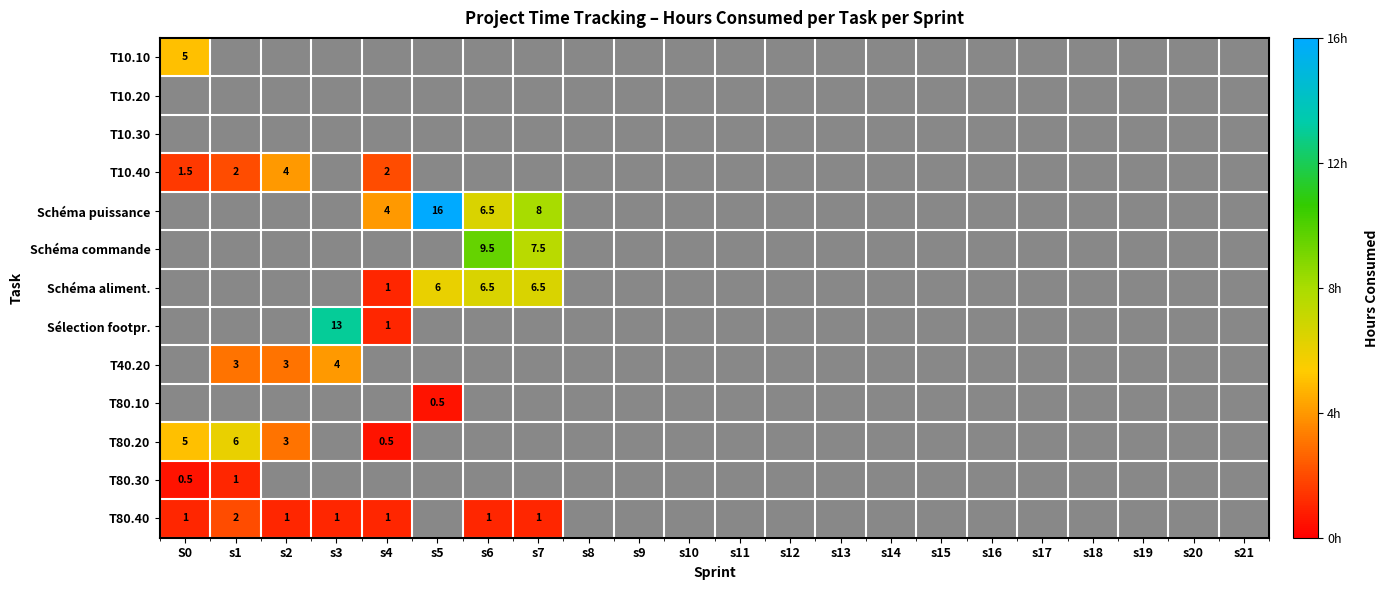

The value of Schéma aliment. at s17 is 0.0. True or false?

True